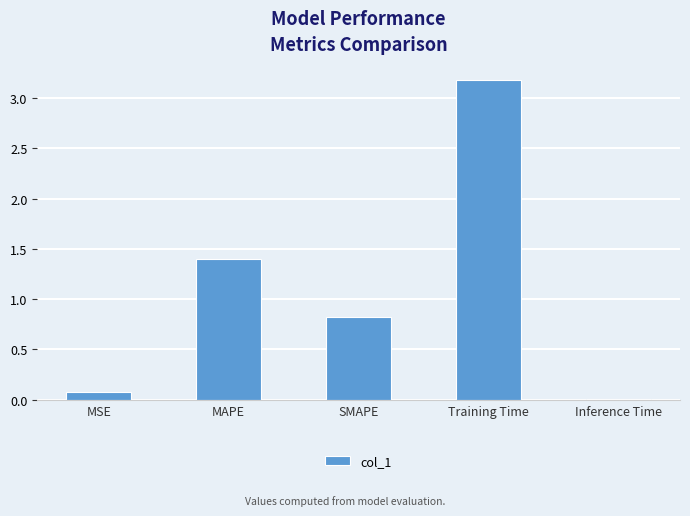

List the labels in order of value, largest first.

Training Time, MAPE, SMAPE, MSE, Inference Time